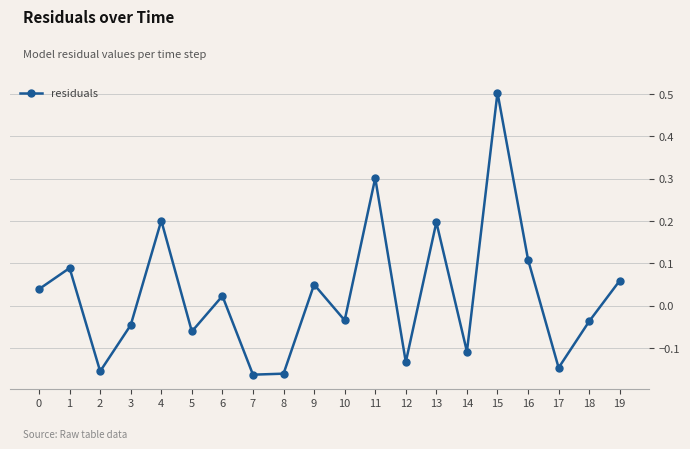

What is the change in value from 9 to 11?

+0.3